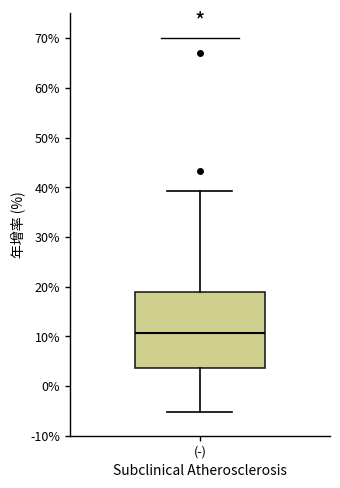

Where does the lower whisker of the box for (-) end on the y-axis? The values are not printed on the chart, so give them approximately, as read against the axis.

-5